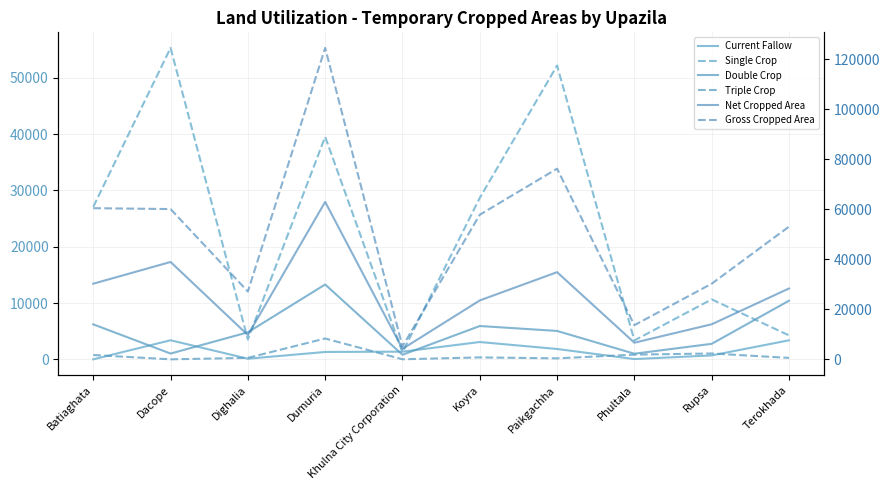

What position from the right is Khulna City Corporation?

6